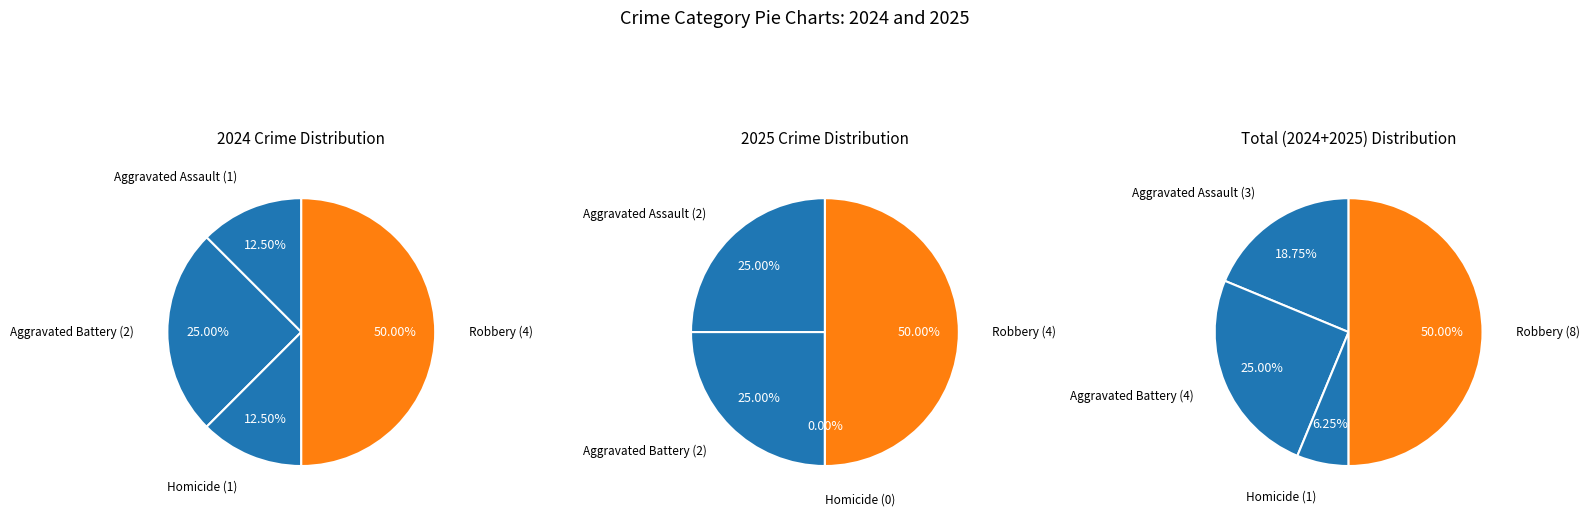

Does any single category account for the majority?

No